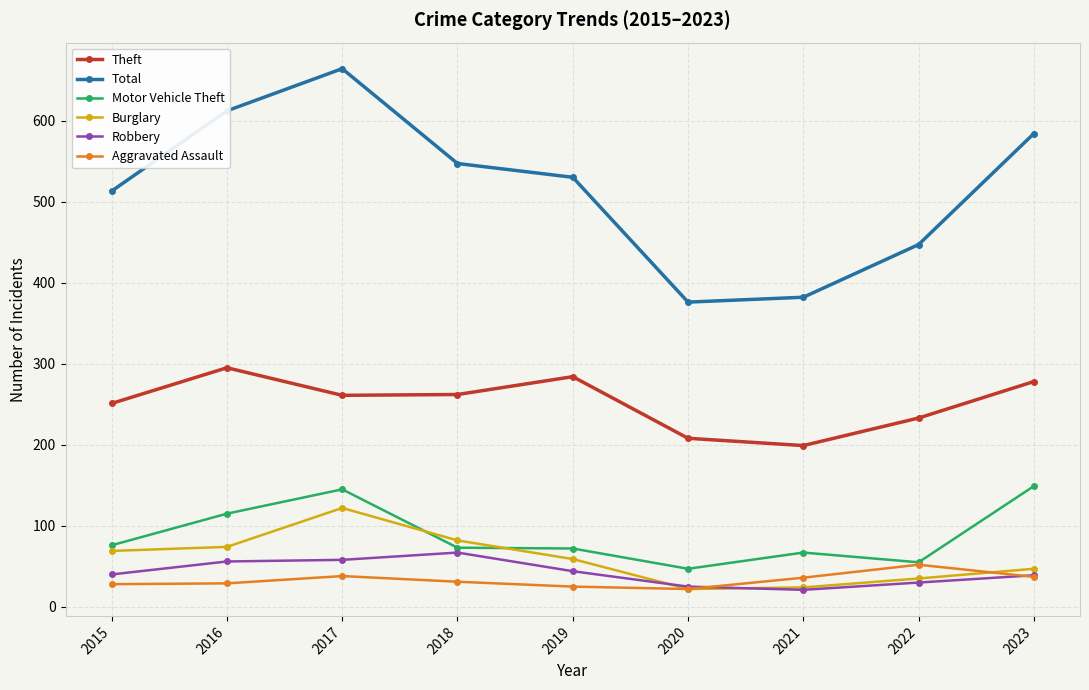

What is the spread (max minus min) of values at 2021?

361